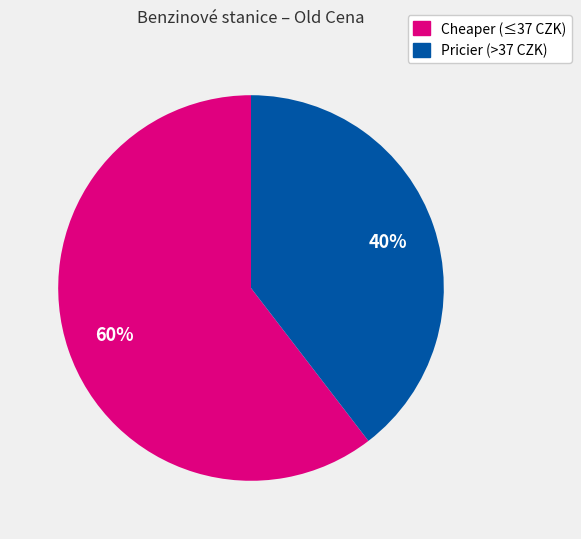

Is there a majority slice in this chart?

Yes